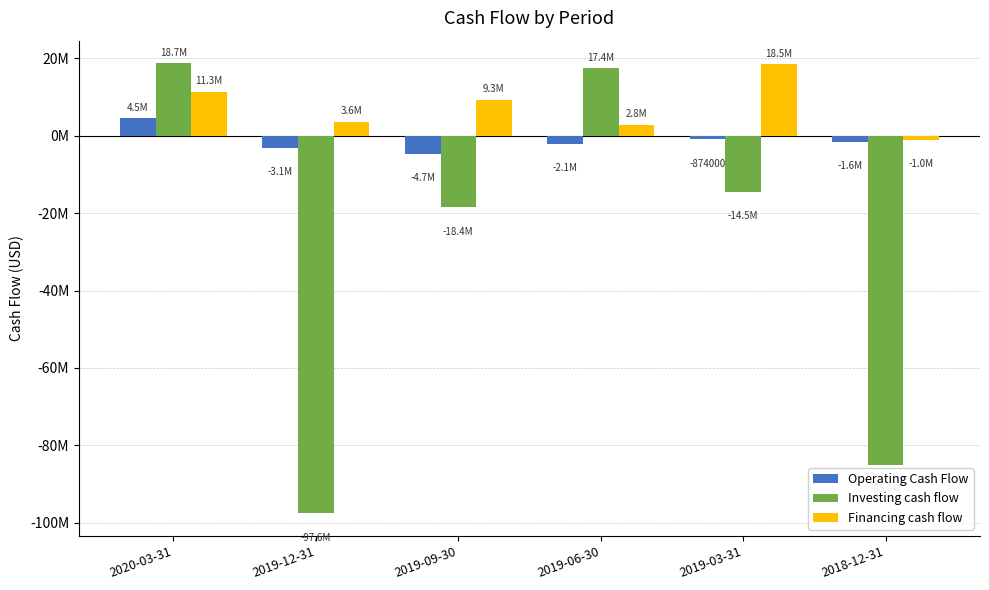

Are the bars grouped side by side (vs. stacked)?

Yes